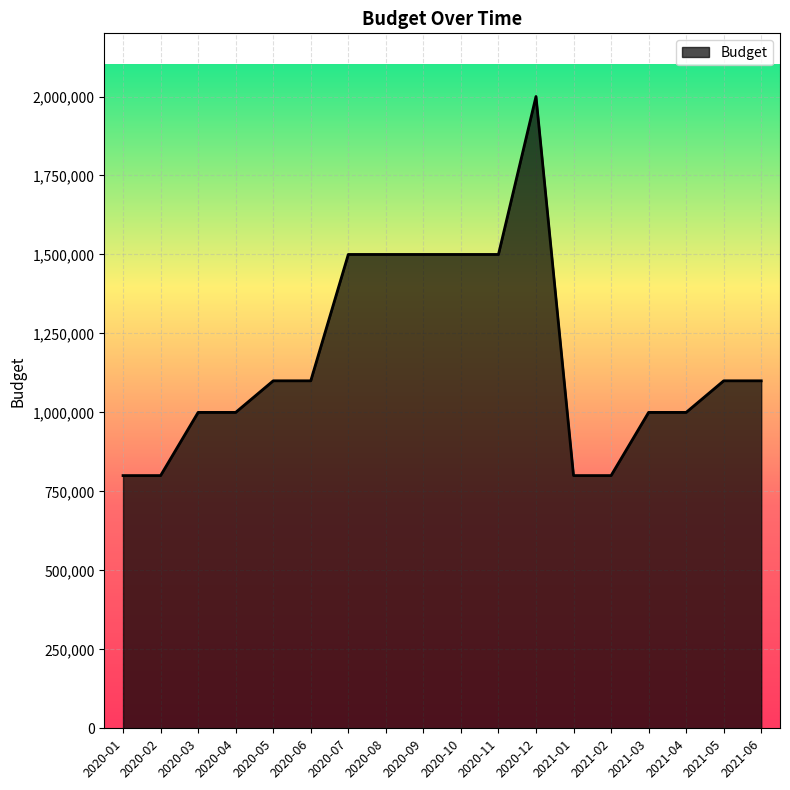

What is the ratio of the value at 2021-03 to the value at 2020-11?

0.7